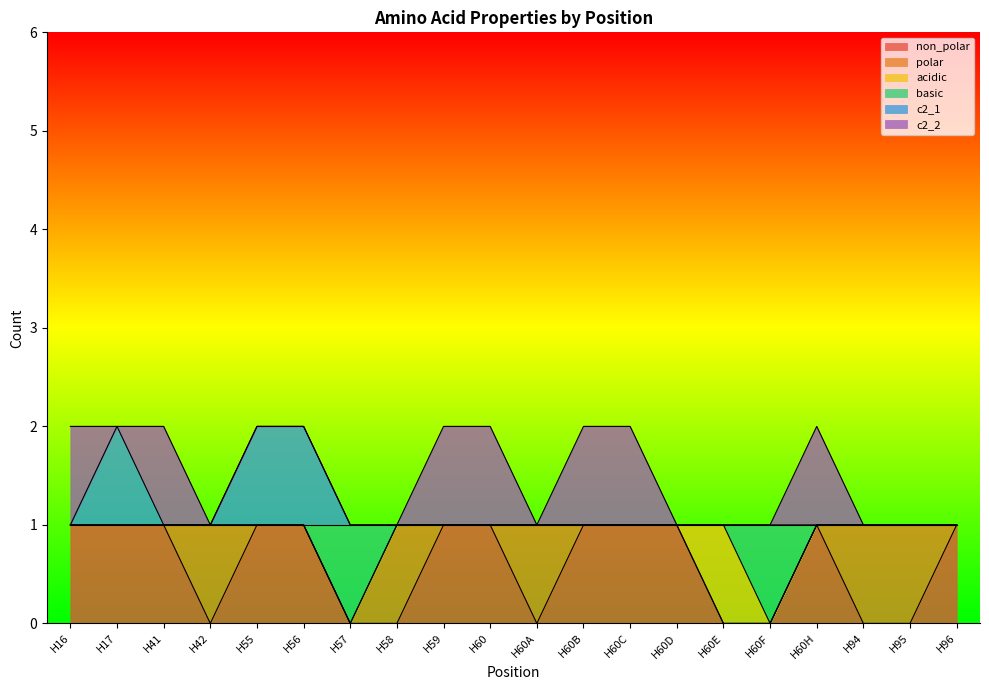

The non_polar series shows 1 at H60C. True or false?

True